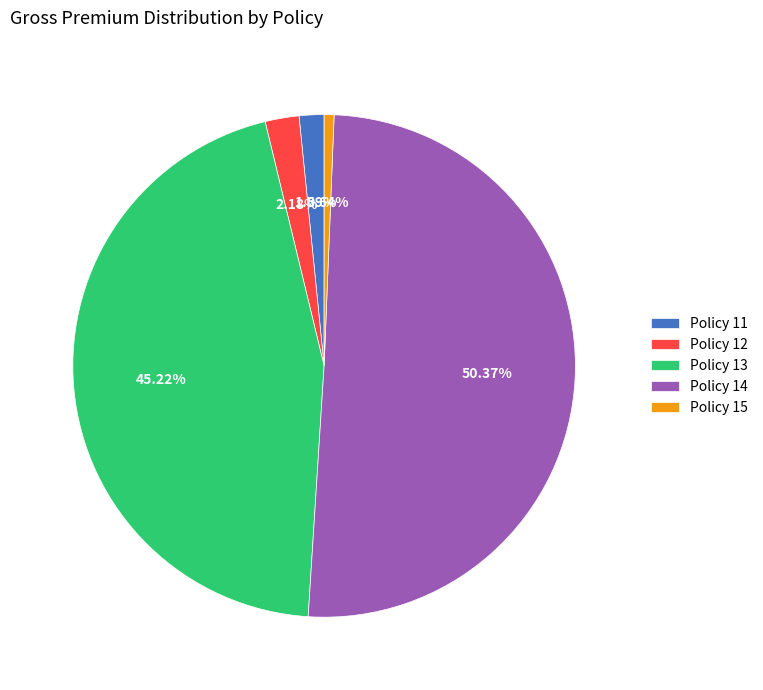

Is it true that Policy 12 is 2% of the pie?

True